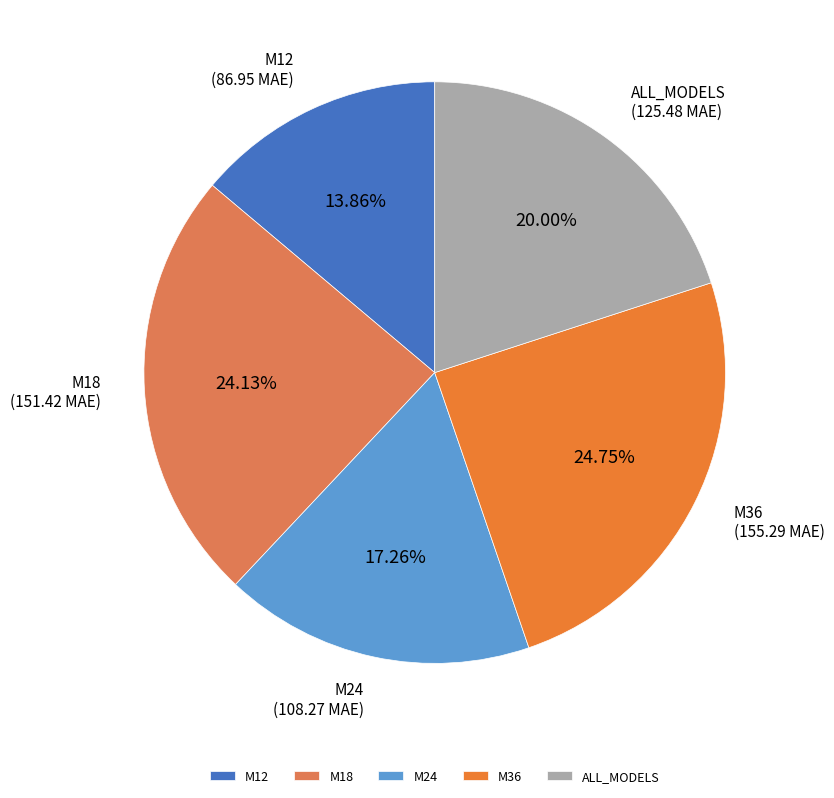

Rank the categories by value from lowest to highest.

M12, M24, ALL_MODELS, M18, M36